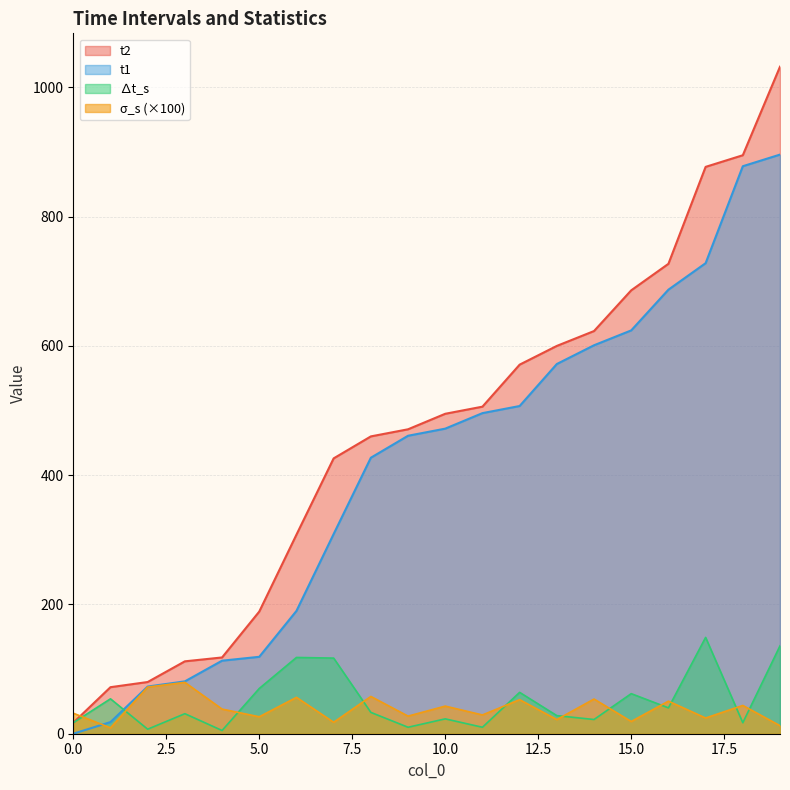

What are all the series names shown in the legend?

t2, t1, ∆t_s, σ_s (×100)